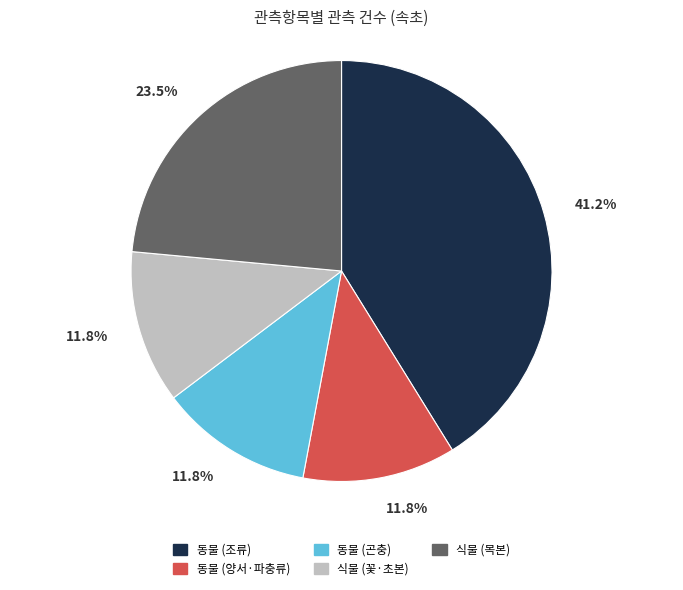

Is there a majority slice in this chart?

No